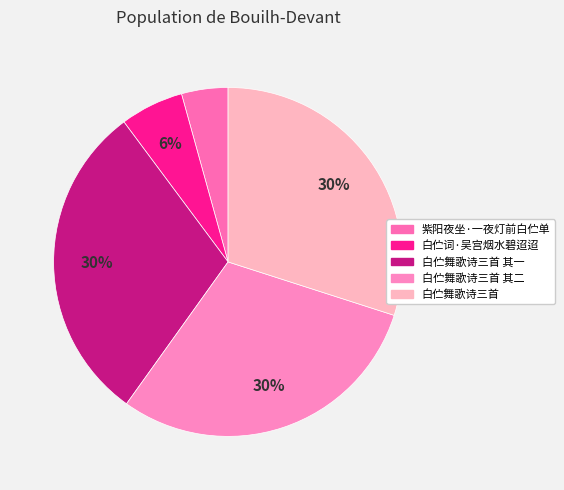

How many segments does this pie chart have?

5